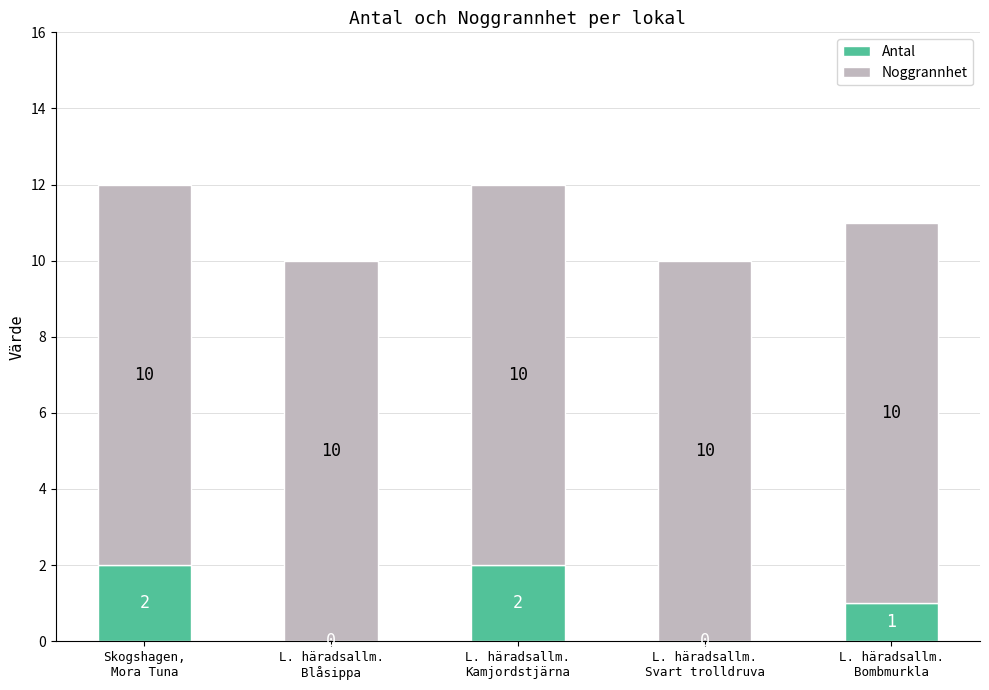

Is it true that Antal equals 0 at L. häradsallm.
Blåsippa?

True